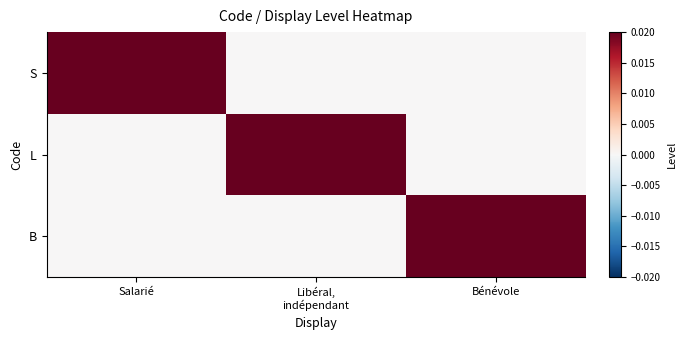

Reading left to right, list all the values displayed in this chart.

S: Salarié=1	Libéral,
indépendant=0	Bénévole=0
L: Salarié=0	Libéral,
indépendant=1	Bénévole=0
B: Salarié=0	Libéral,
indépendant=0	Bénévole=1